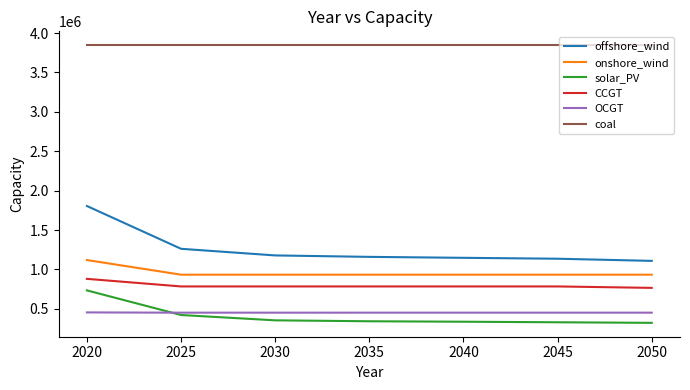

The value of onshore_wind at 2020 is 1118770.0. True or false?

True